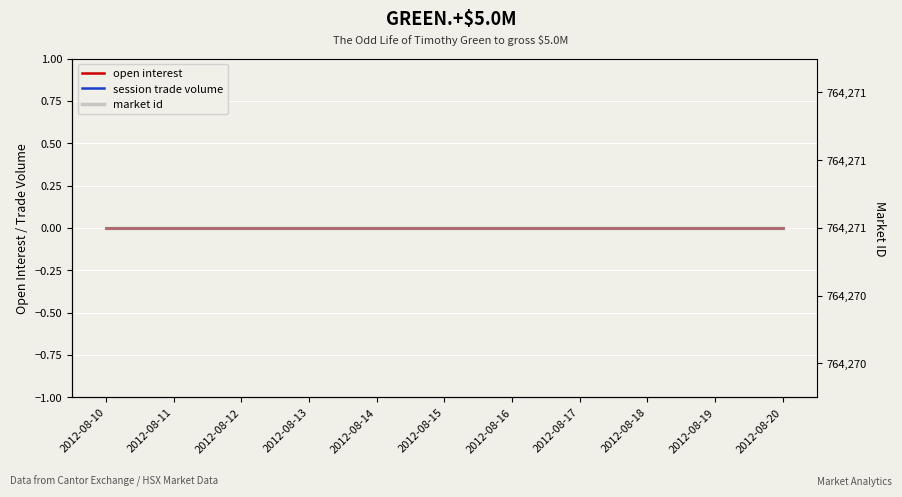

How many lines are shown in the chart?

3